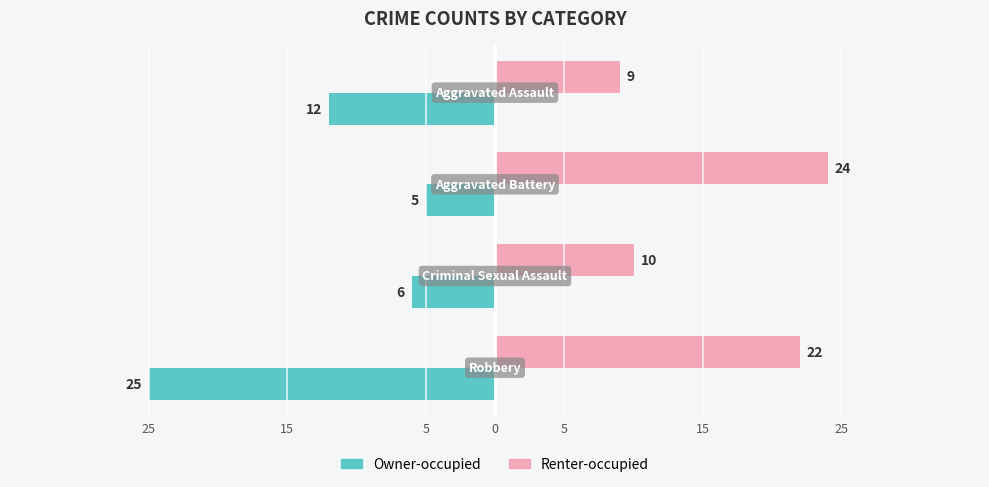

What are all the series names shown in the legend?

Owner-occupied, Renter-occupied